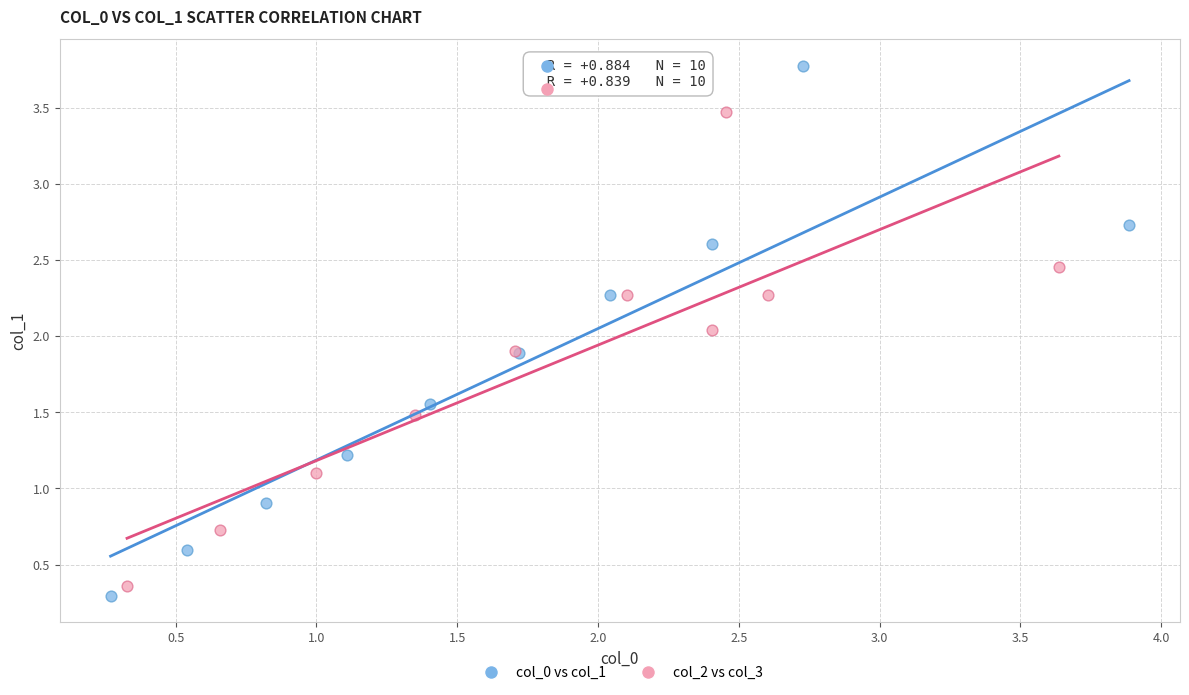

Which series contains the highest Y value?

col_0 vs col_1